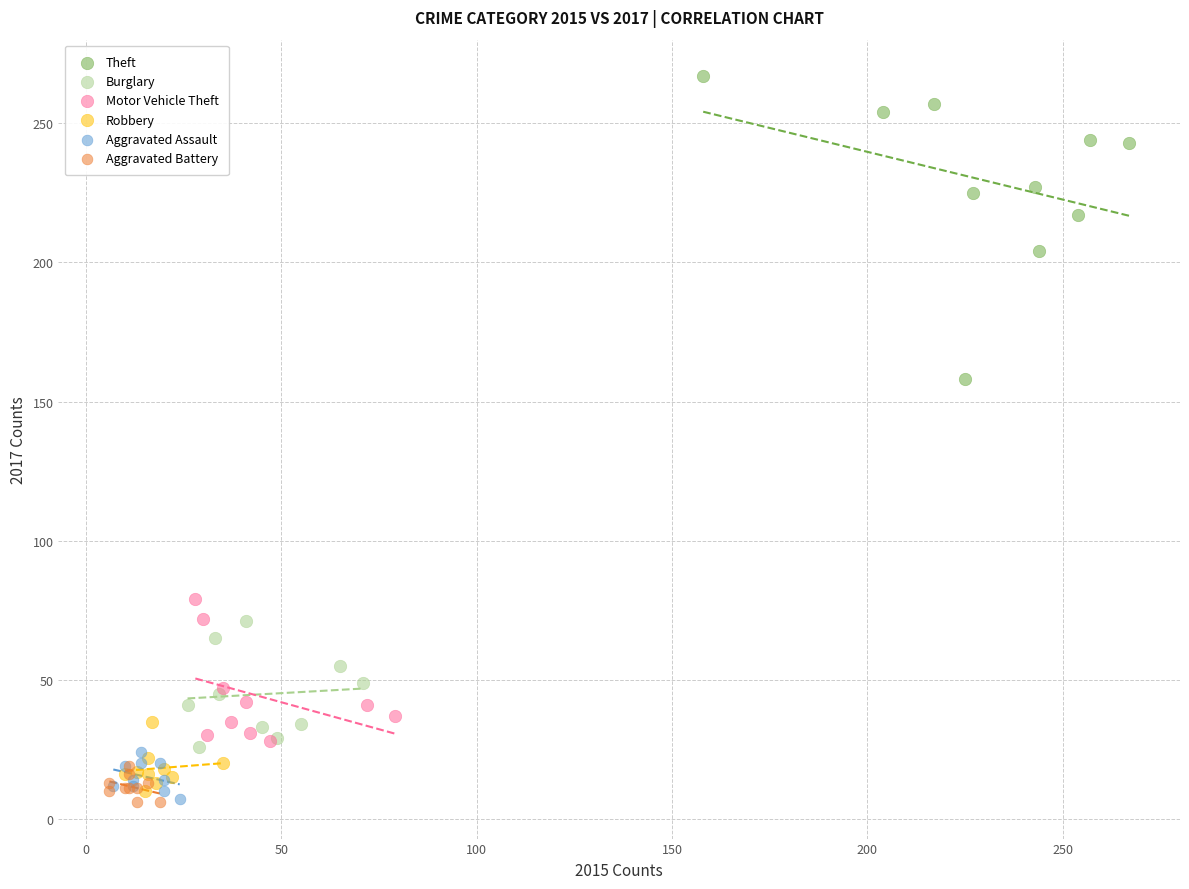

Which series has the widest spread of Y values?

Theft